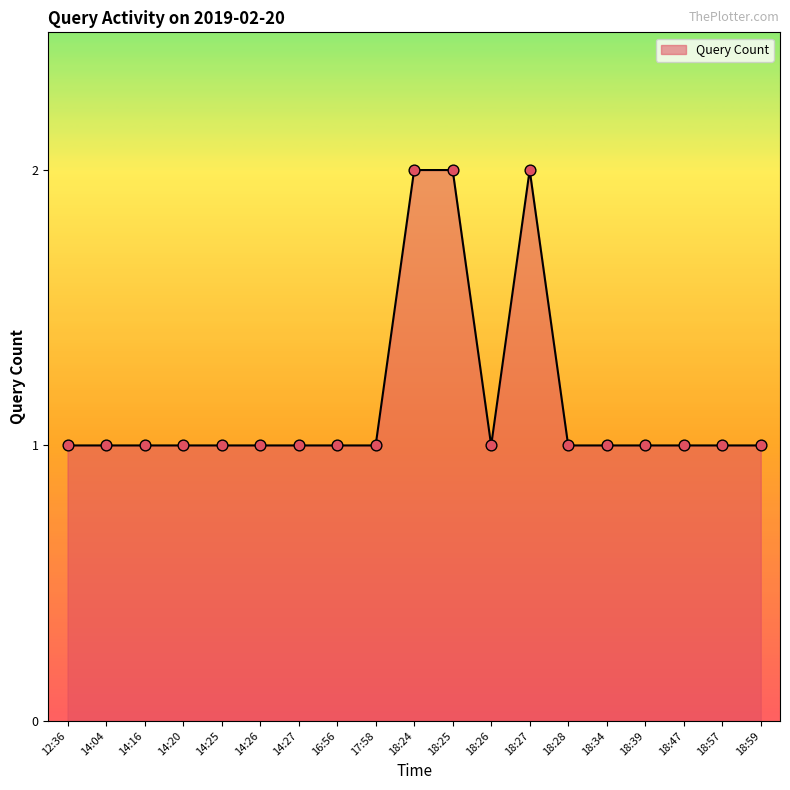

Approximately how many times larger is the value at 14:04 compared to 14:25?

1.0